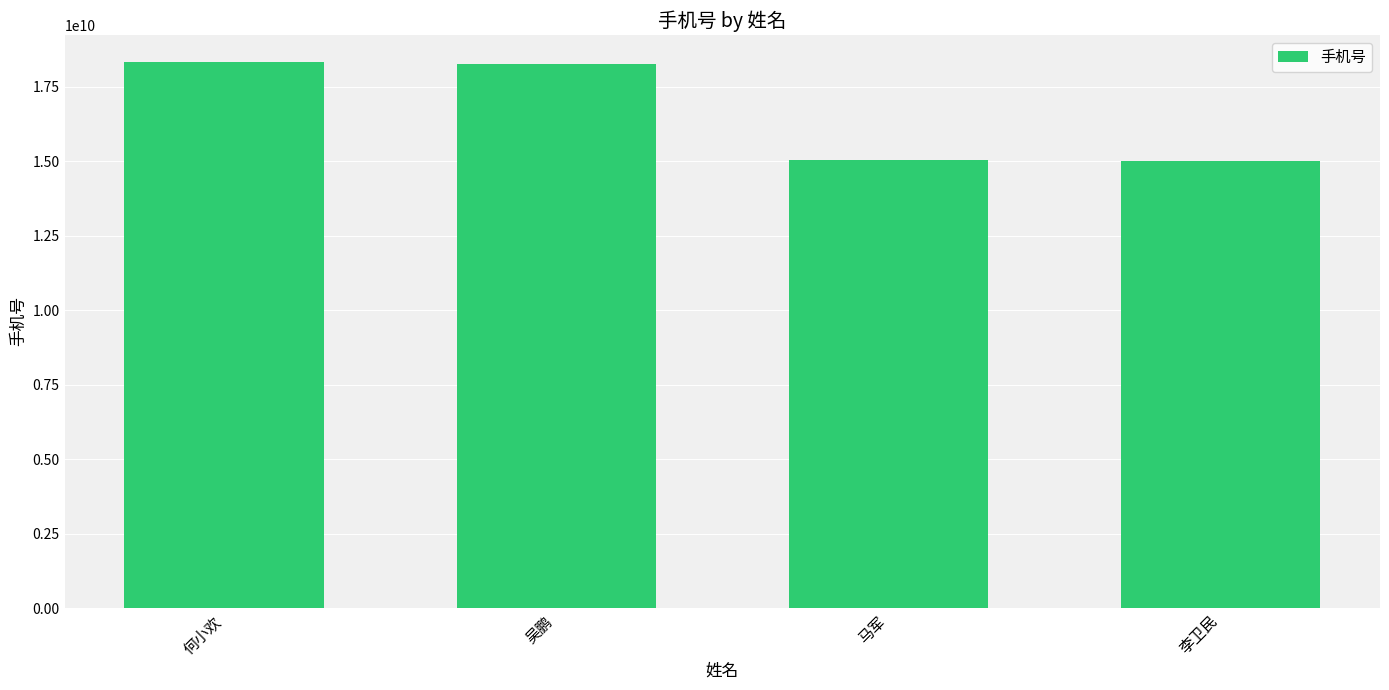

The value at 李卫民 is 15005512850. True or false?

True